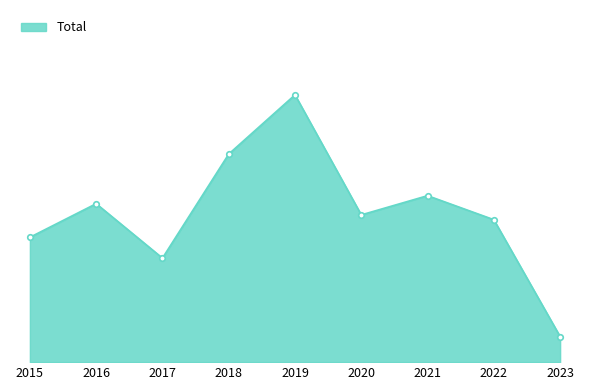

Rank the categories by value from lowest to highest.

2023, 2017, 2015, 2022, 2020, 2016, 2021, 2018, 2019